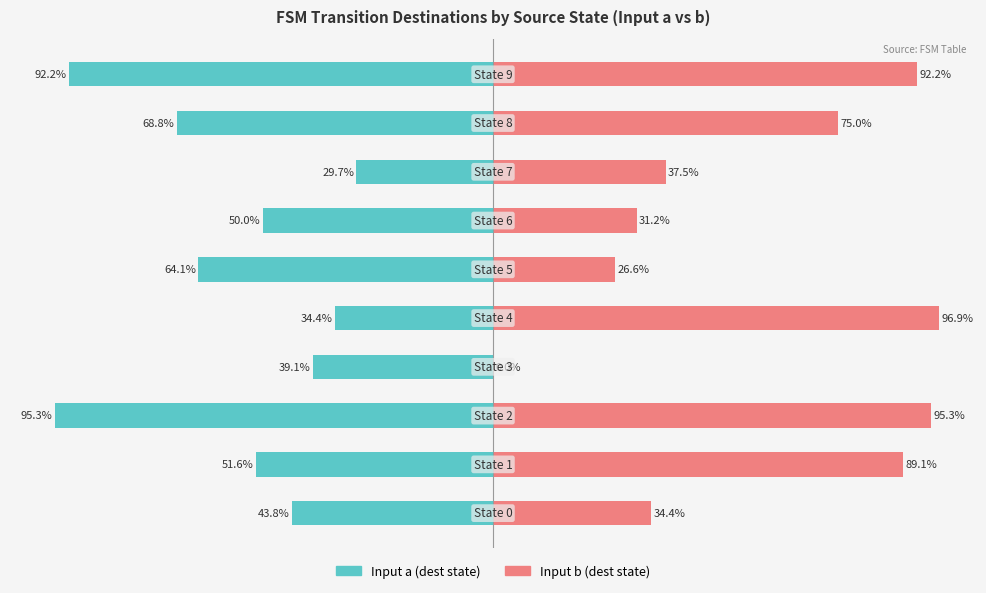

At how many categories does at least one series exceed -82?

10